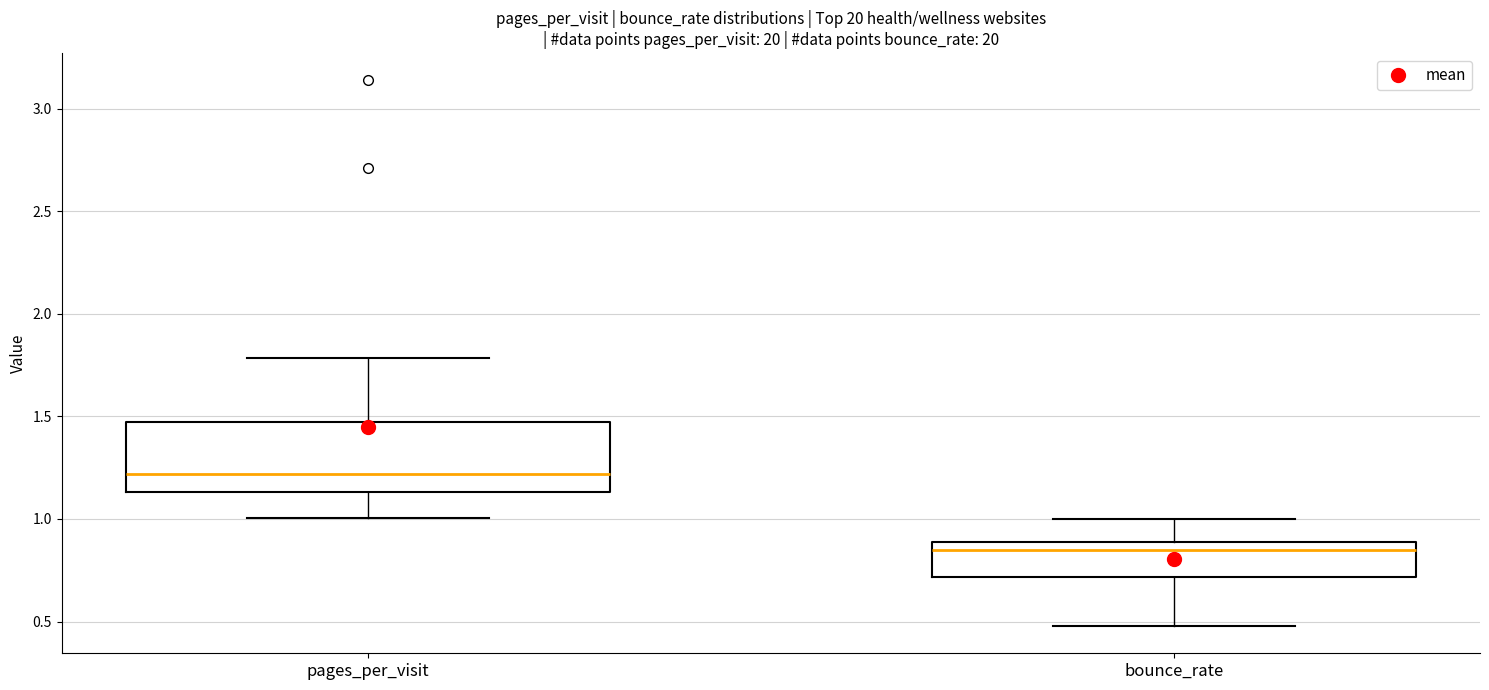

Reading left to right, transcribe this box plot: for each box, give where its median line is, the range the box spans, and where its two whiskers end, as read against the y-axis. The values are not printed on the chart, so give them approximately, as read against the axis.

pages_per_visit: median 1.20, box 1.15 to 1.45, whiskers 1.00 to 1.80
bounce_rate: median 0.85, box 0.70 to 0.90, whiskers 0.50 to 1.00